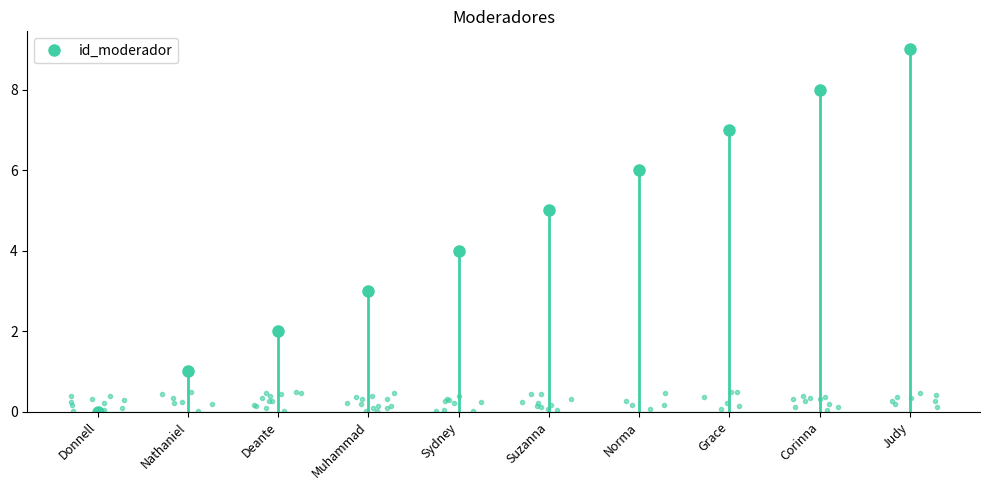

True or false: the data shows 9 at Grace.

False